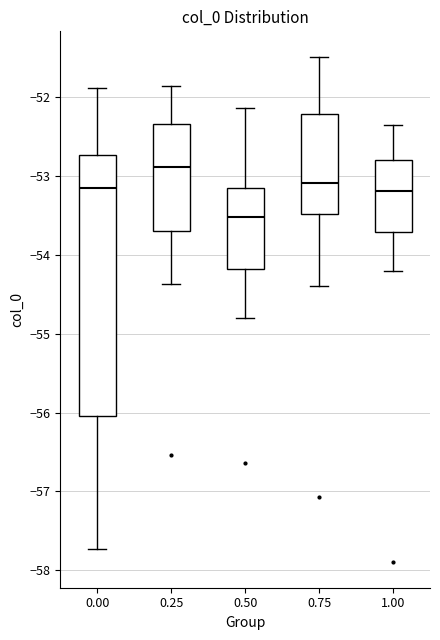

Which box is the tallest, from its lower edge to its upper edge?

0.00